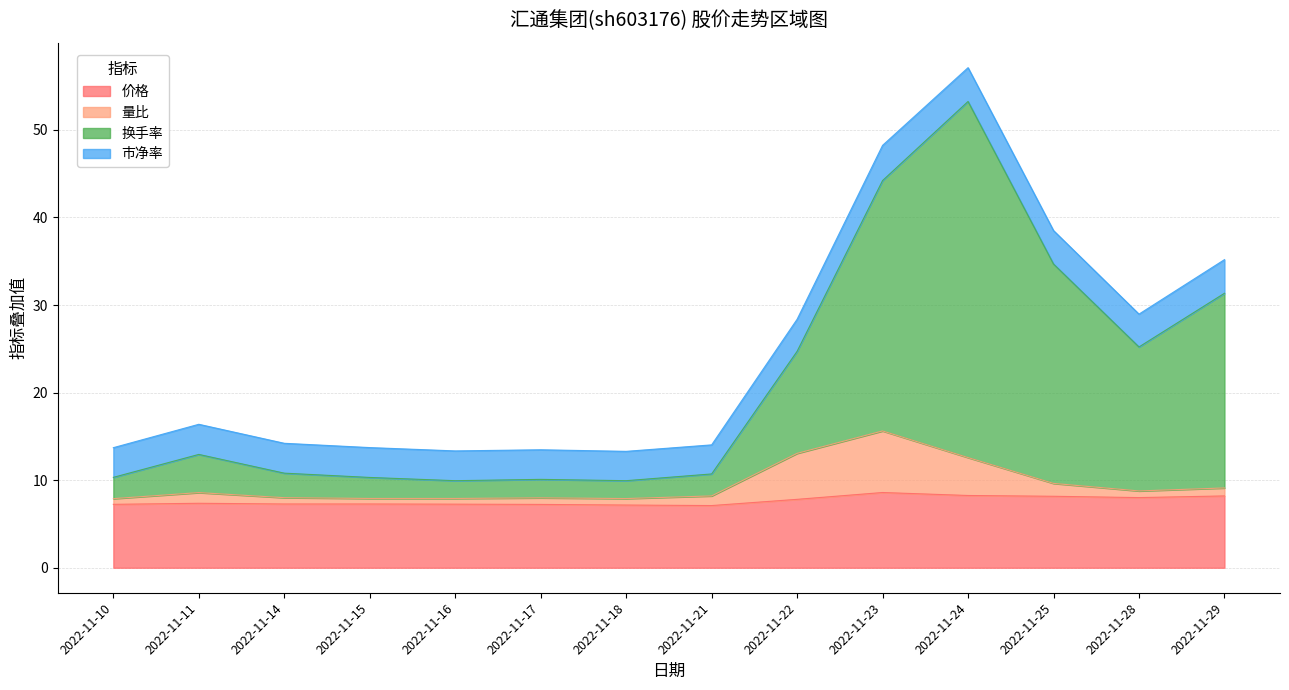

What is the minimum value for 价格?

7.1